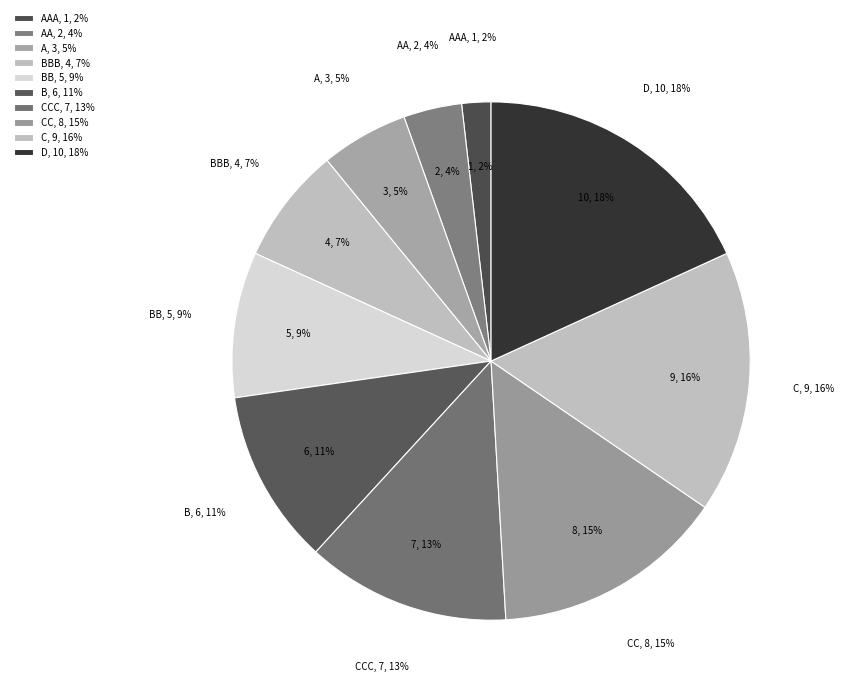

The C slice represents 16% of the pie. True or false?

True